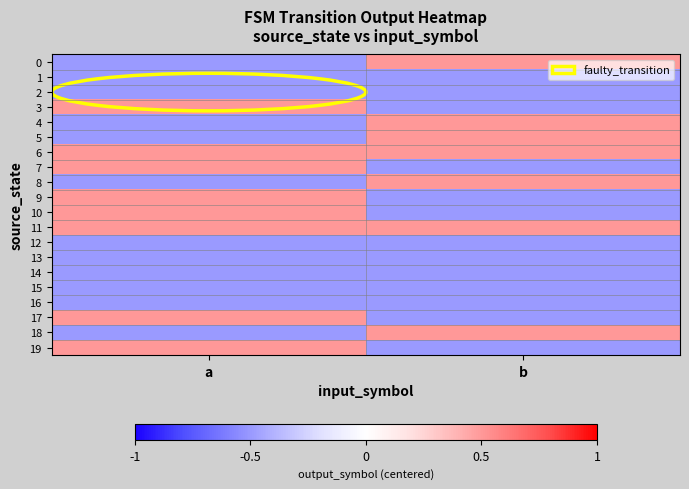

Reading left to right, list all the values displayed in this chart.

0: a=-0.5	b=0.5
1: a=-0.5	b=-0.5
2: a=-0.5	b=-0.5
3: a=0.5	b=-0.5
4: a=-0.5	b=0.5
5: a=-0.5	b=0.5
6: a=0.5	b=0.5
7: a=0.5	b=-0.5
8: a=-0.5	b=0.5
9: a=0.5	b=-0.5
10: a=0.5	b=-0.5
11: a=0.5	b=0.5
12: a=-0.5	b=-0.5
13: a=-0.5	b=-0.5
14: a=-0.5	b=-0.5
15: a=-0.5	b=-0.5
16: a=-0.5	b=-0.5
17: a=0.5	b=-0.5
18: a=-0.5	b=0.5
19: a=0.5	b=-0.5